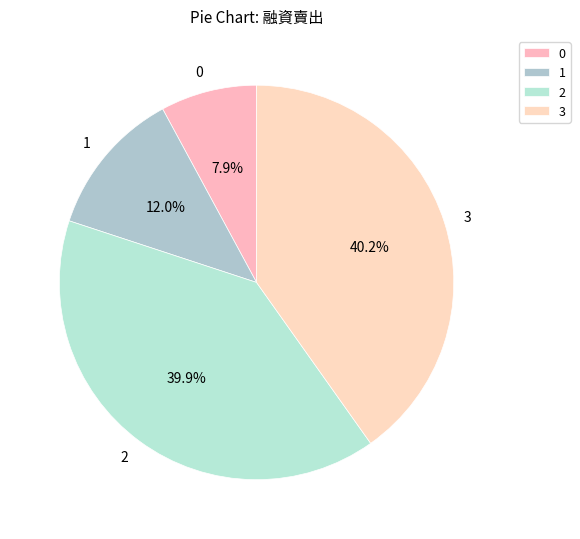

Is it true that 3 is 40% of the pie?

True